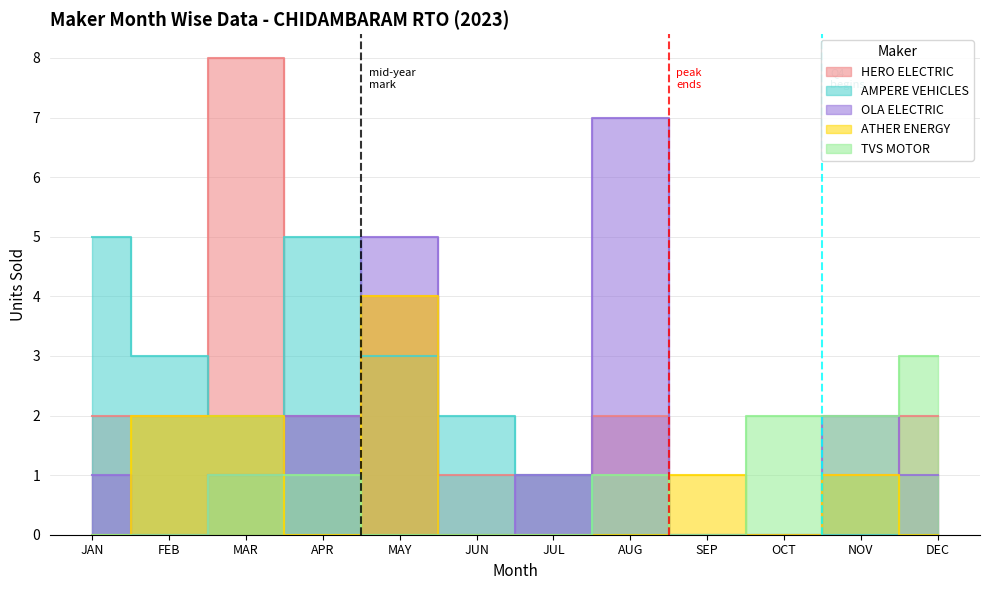

Which series has the largest total across all categories?

HERO ELECTRIC